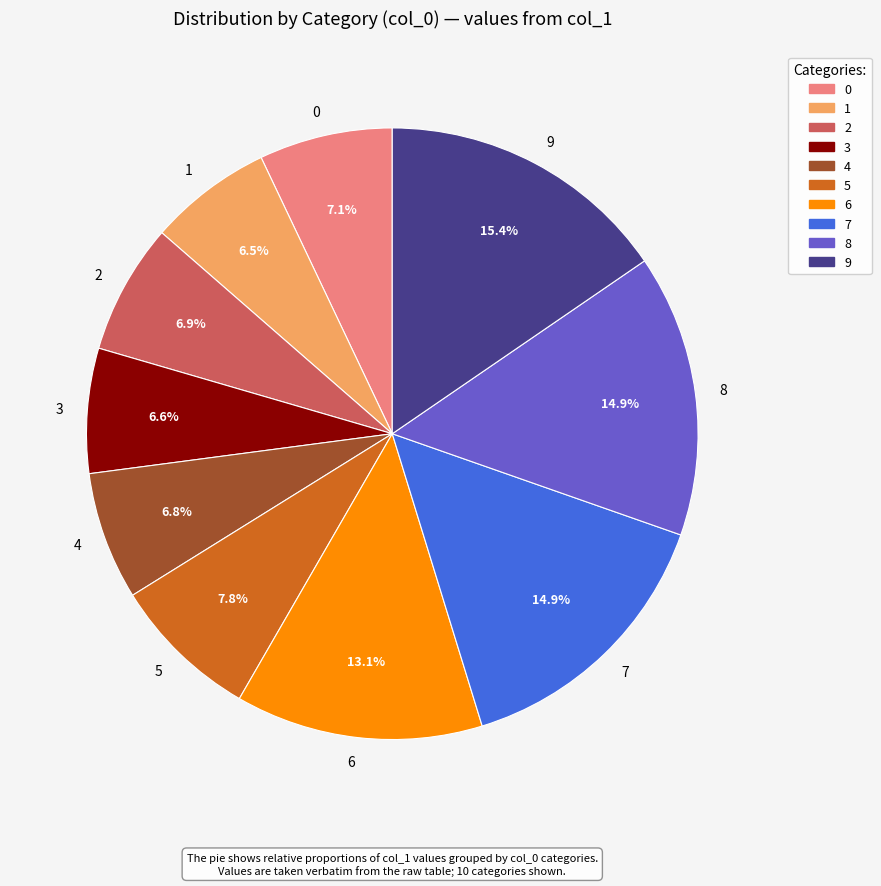

Is there any slice that represents more than half of the pie?

No